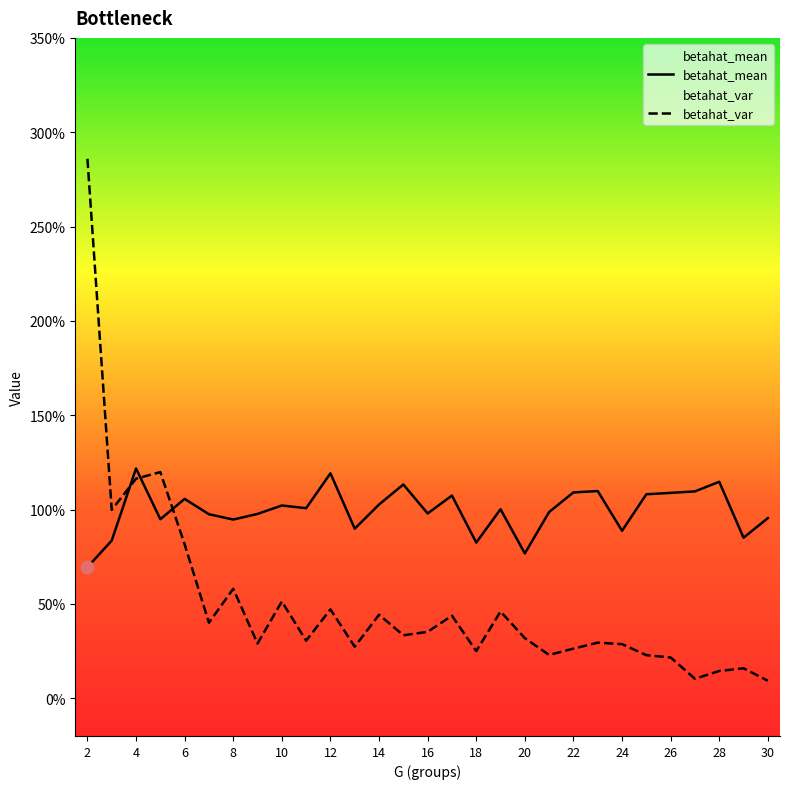

Which series contains the lowest Y value?

betahat_var